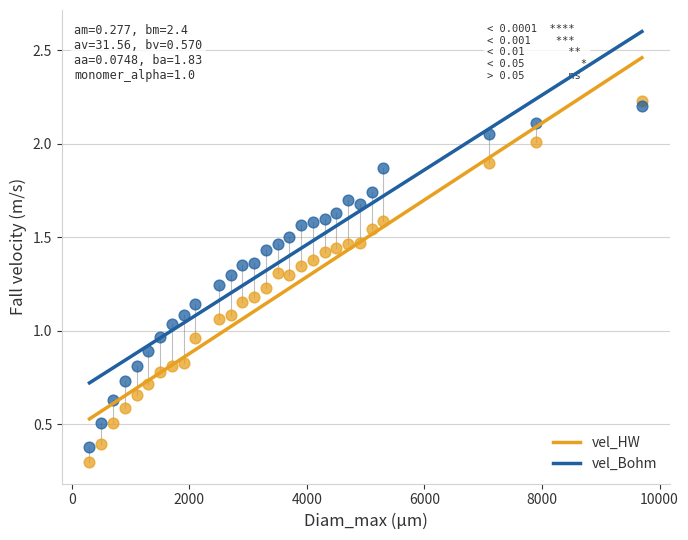

Which series reaches the maximum Y coordinate?

vel_HW